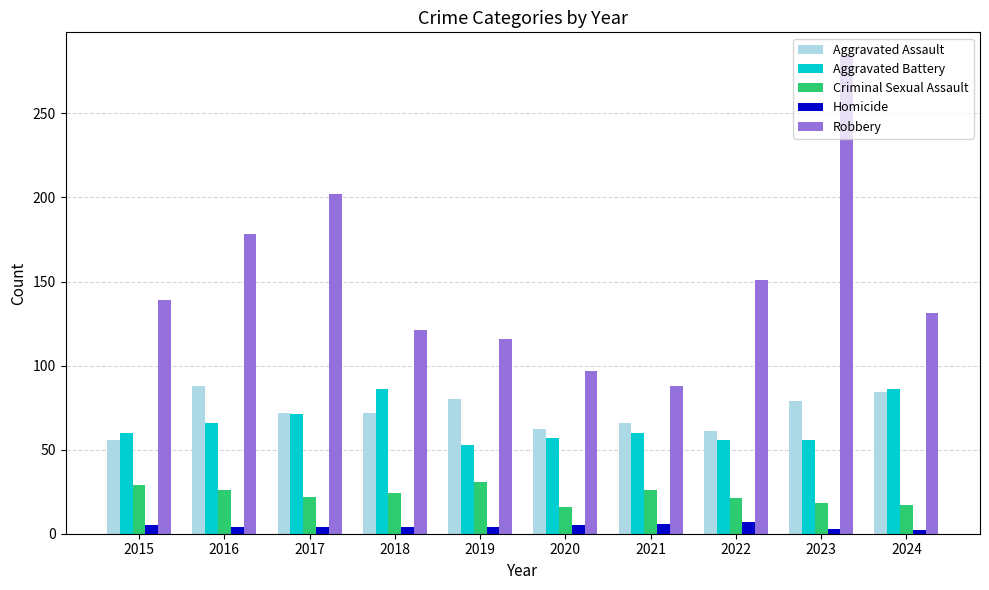

Which series has the widest spread of values?

Robbery